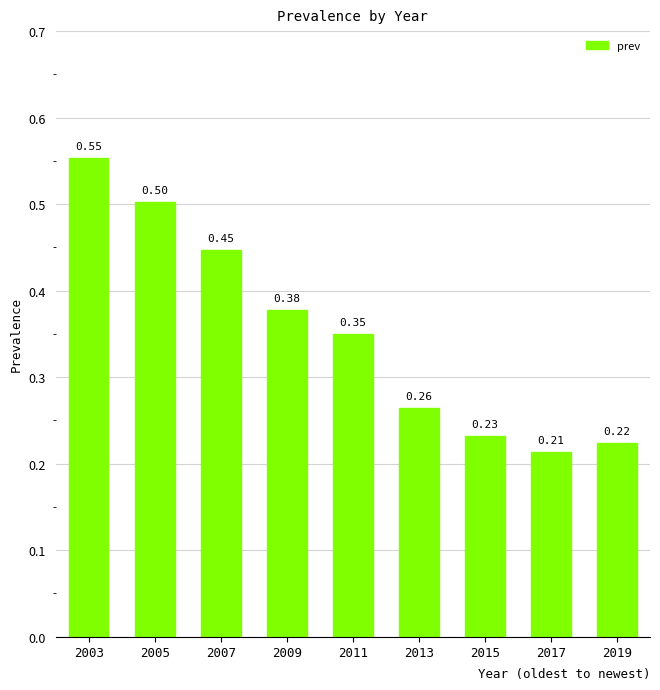

List the labels in order of value, smallest first.

2017, 2019, 2015, 2013, 2011, 2009, 2007, 2005, 2003